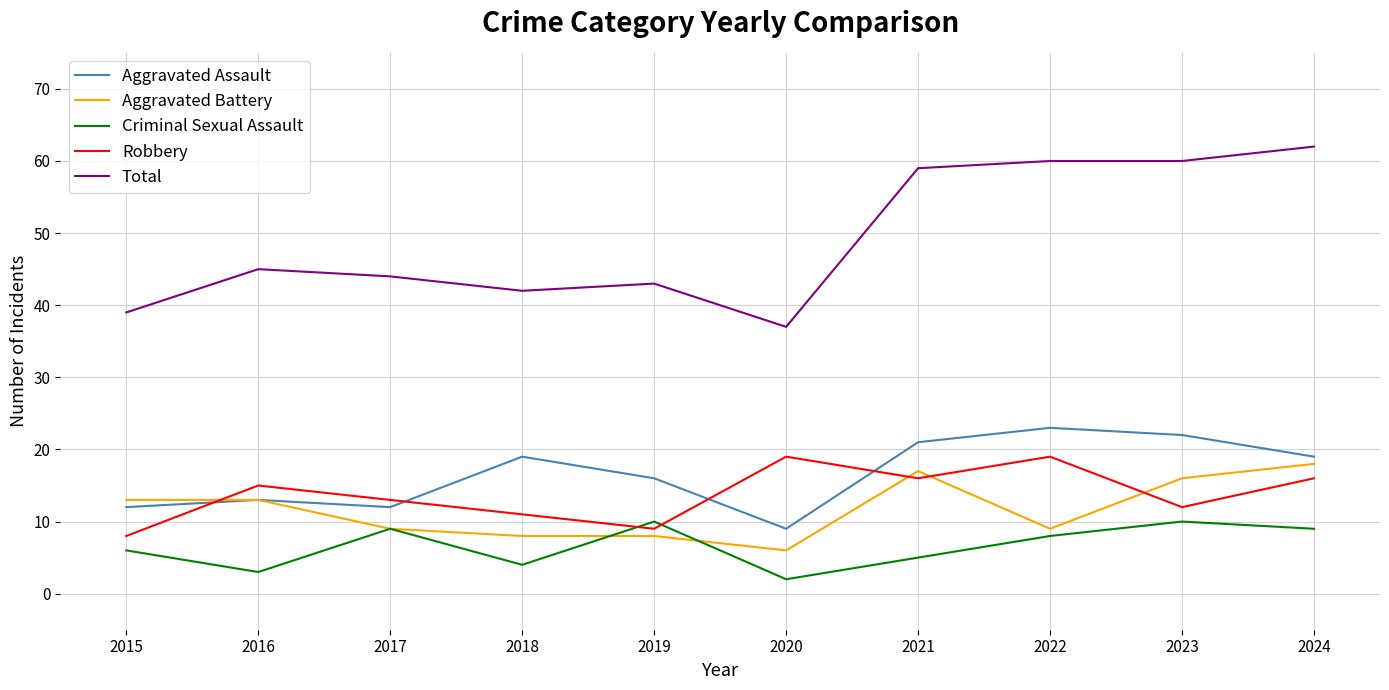

What are all the series names shown in the legend?

Aggravated Assault, Aggravated Battery, Criminal Sexual Assault, Robbery, Total